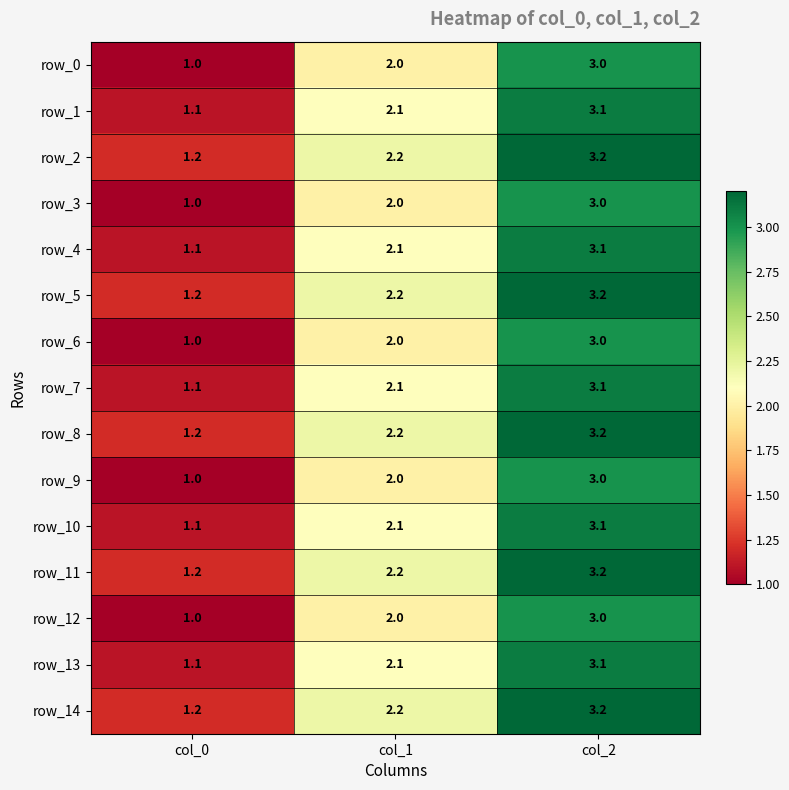

True or false: row_13 has a value of 2.9 at col_1.

False